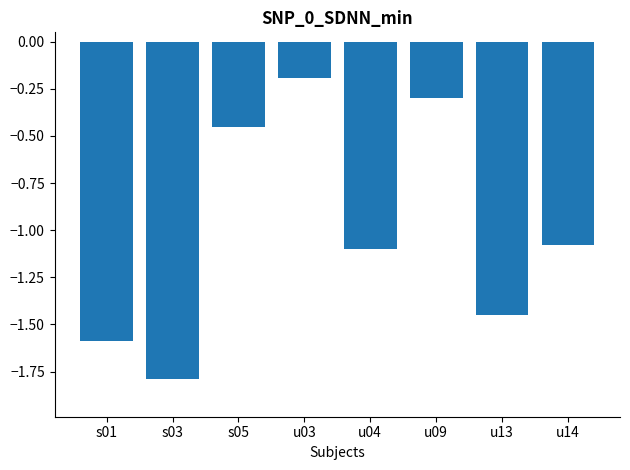

How many values are below -1?

5